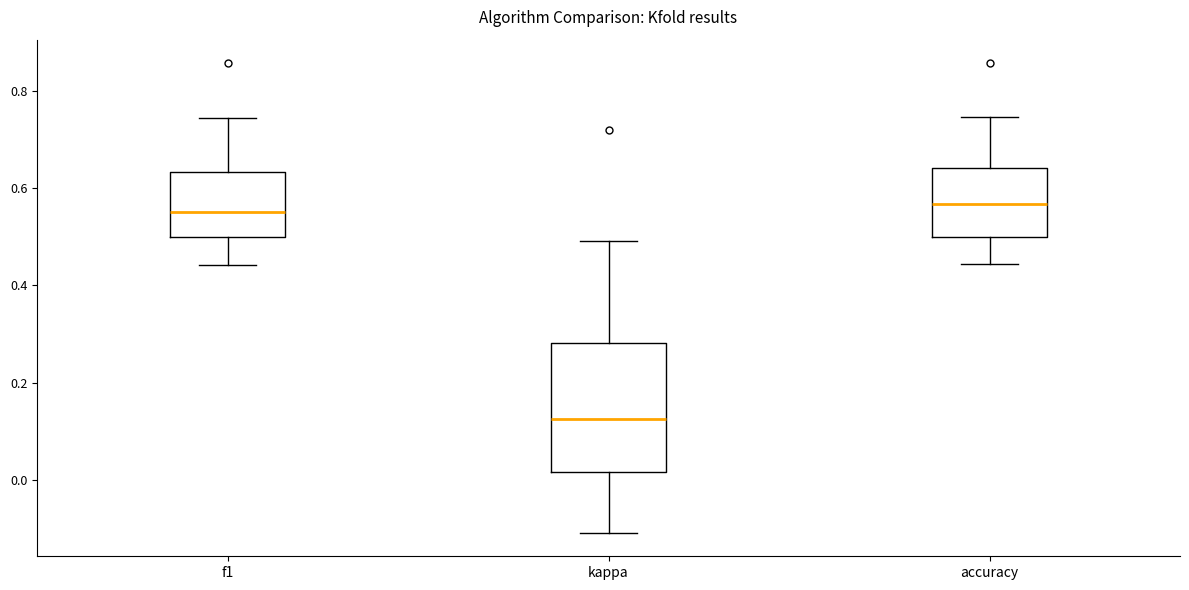

Where is the upper edge of the box for accuracy on the y-axis? The values are not printed on the chart, so give them approximately, as read against the axis.

0.64